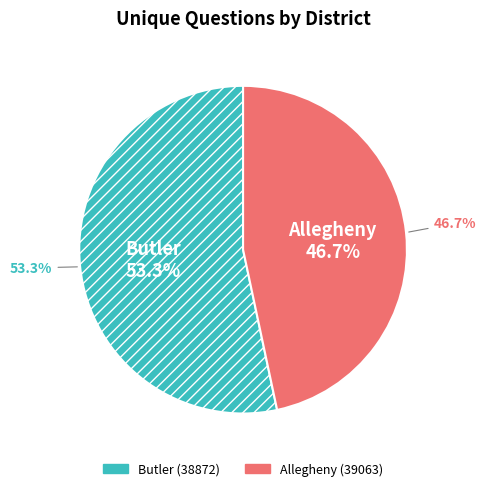

Count the number of slices in the pie.

2